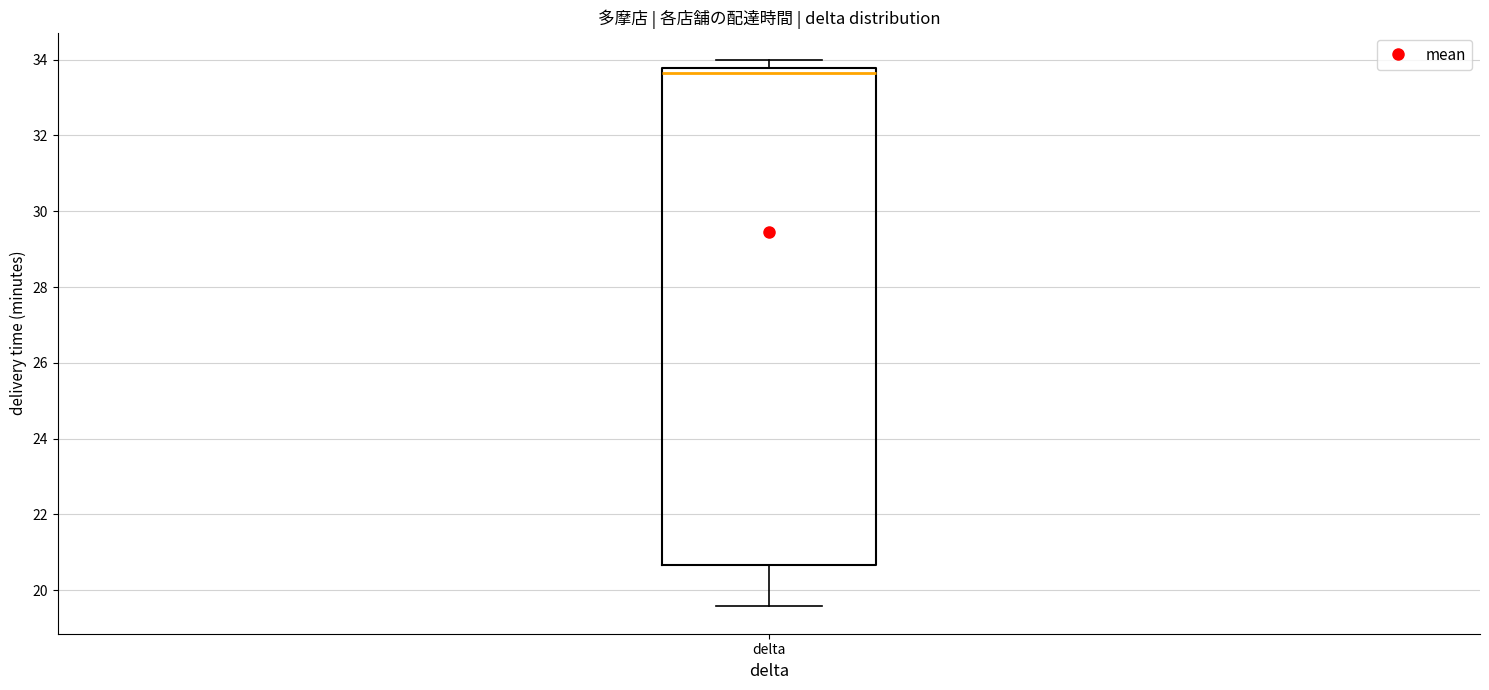

Transcribe this box plot: give where the median line is, the range the box spans, and where the two whiskers end, as read against the y-axis. The values are not printed on the chart, so give them approximately, as read against the axis.

median 33.6, box 20.6 to 33.8, whiskers 19.6 to 34.0